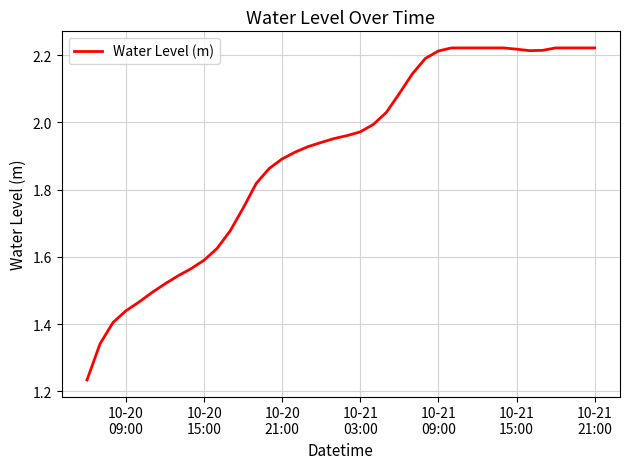

Does the chart have visible grid lines?

Yes